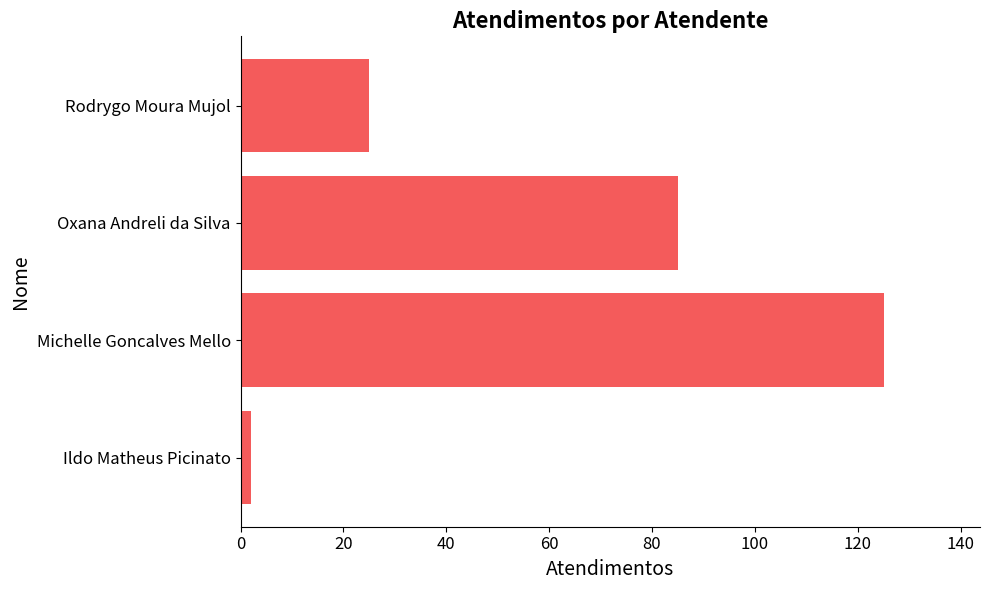

At which category does the chart reach its minimum across all series?

Ildo Matheus Picinato